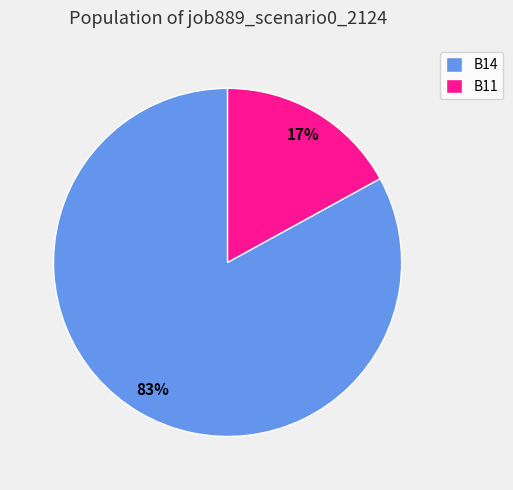

To the nearest percent, what is the average slice percentage?

50%